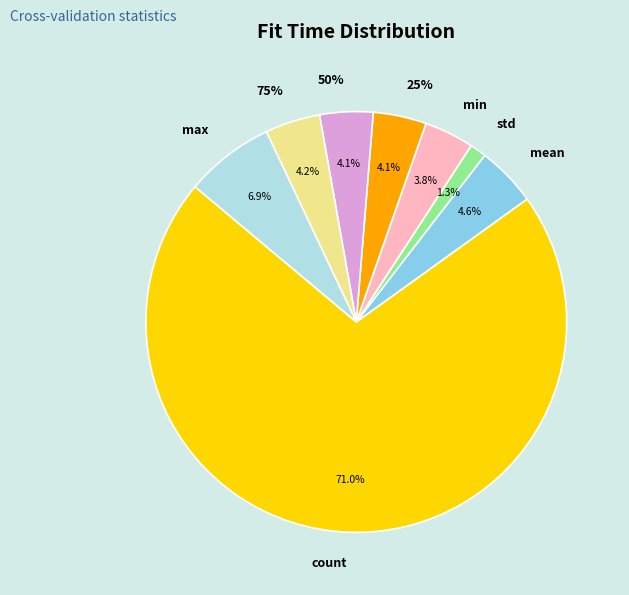

Is it true that mean is 5% of the pie?

True